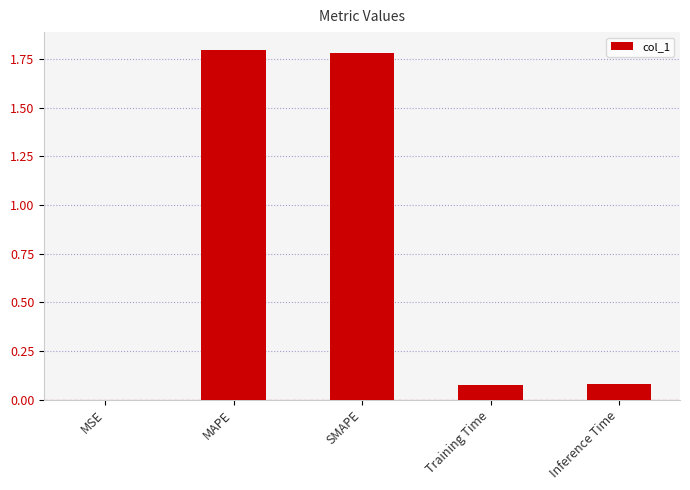

What is the sum of all values?

3.7